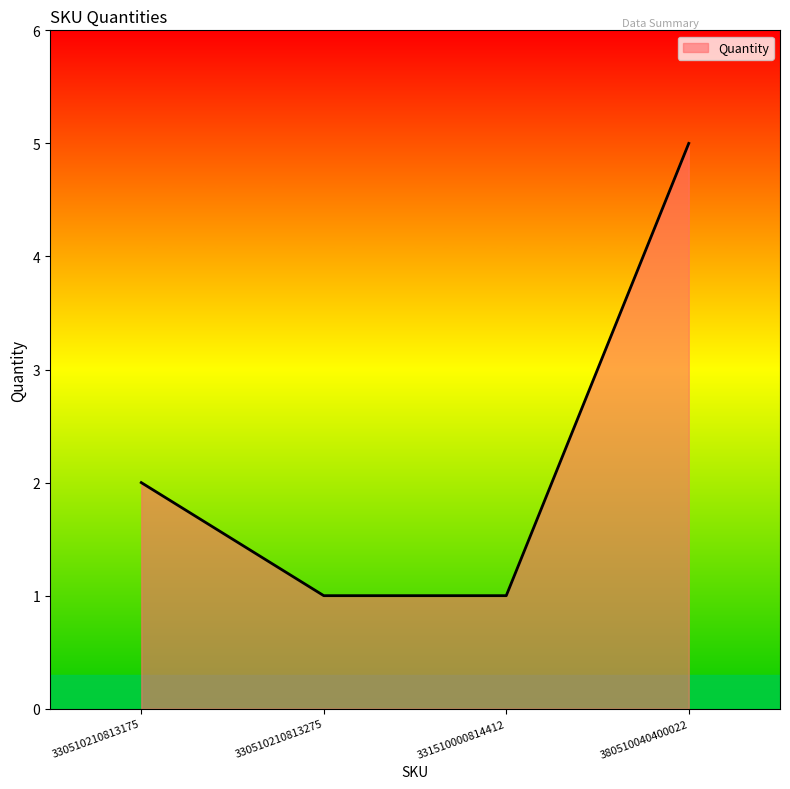

How many categories are shown in the chart?

4